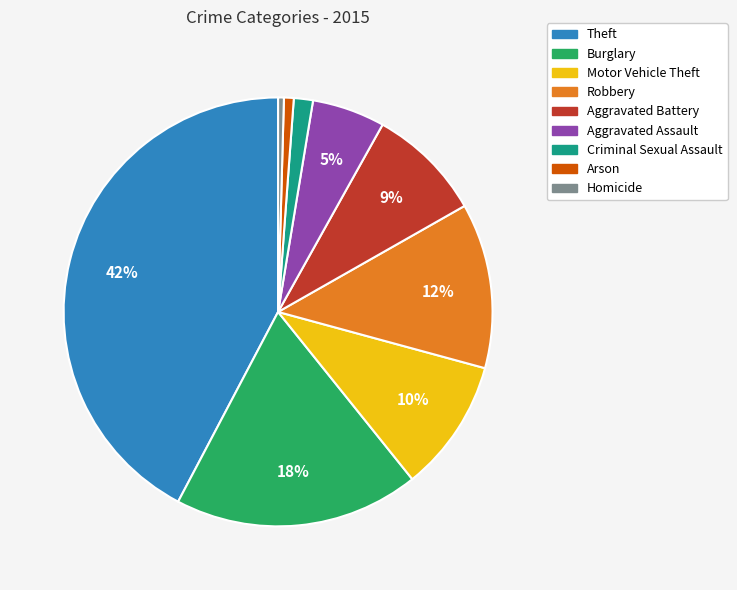

Combined, do Aggravated Assault and Criminal Sexual Assault account for over 50%?

No